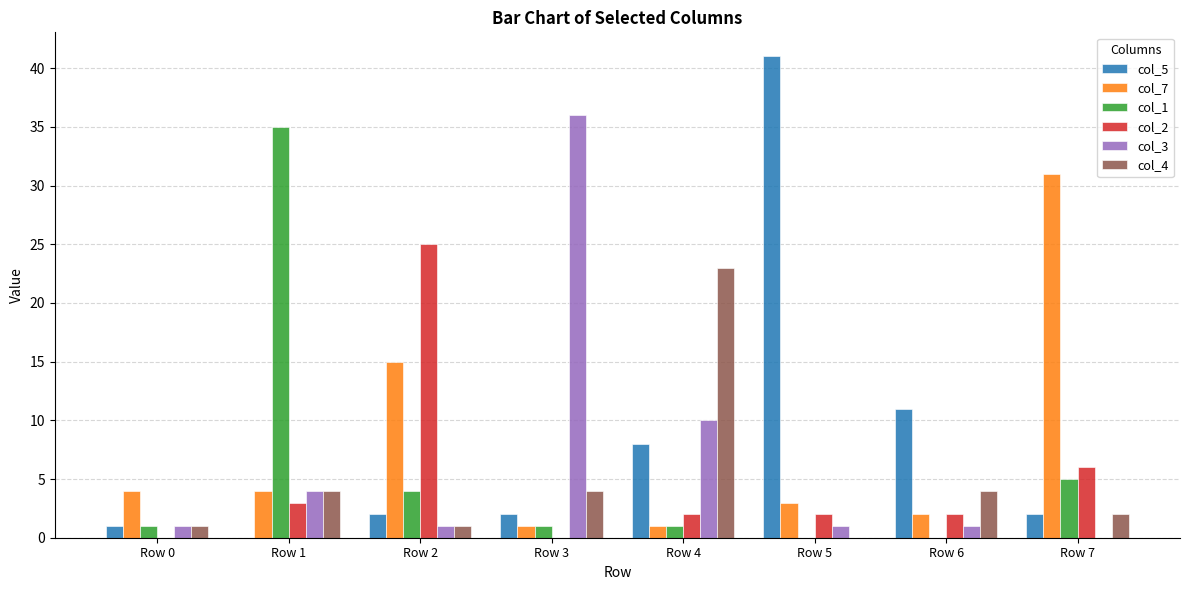

How many categories are shown in the chart?

8